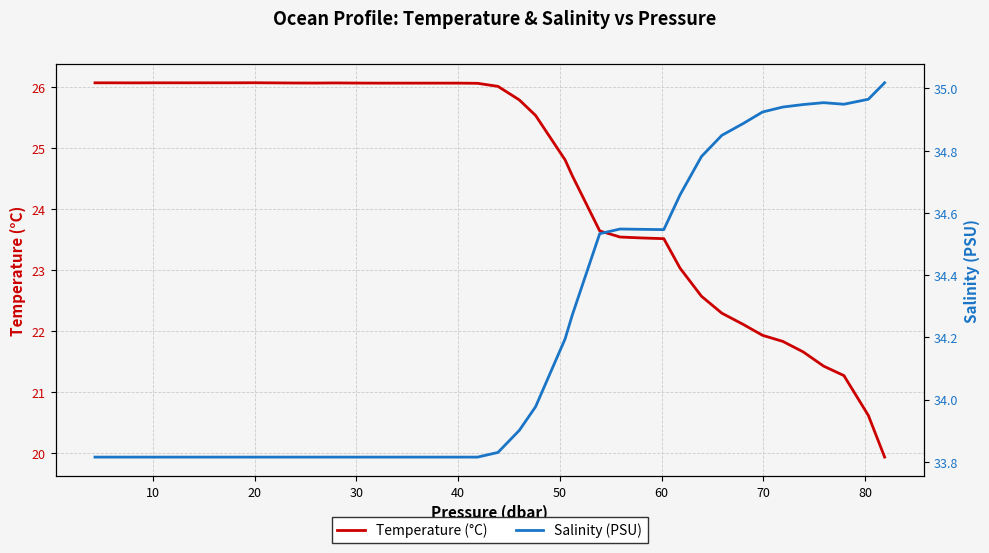

Is the value of Temperature (°C) at 21 greater than the value of Salinity (PSU) at 20?

No